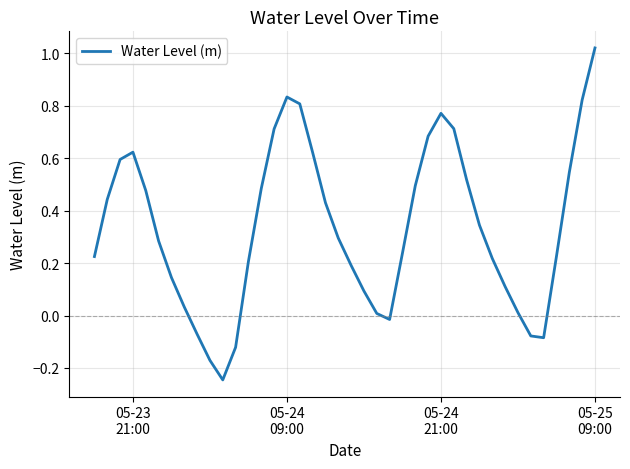

What is the difference between the maximum and minimum values?

1.3